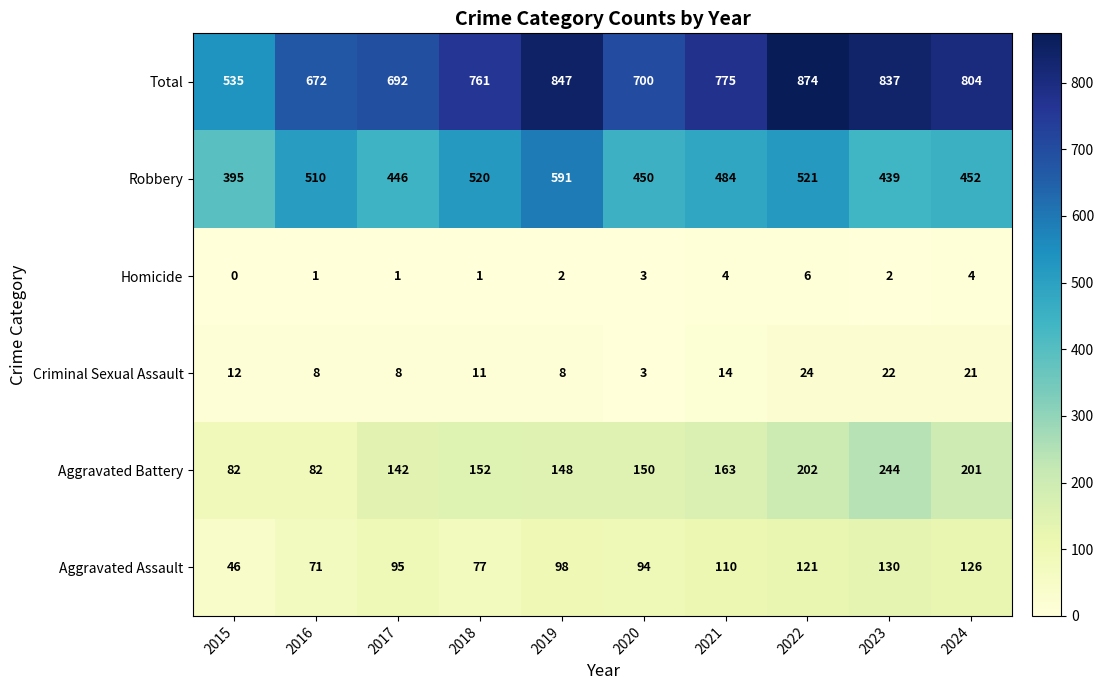

What is the average value of the Total series?

750